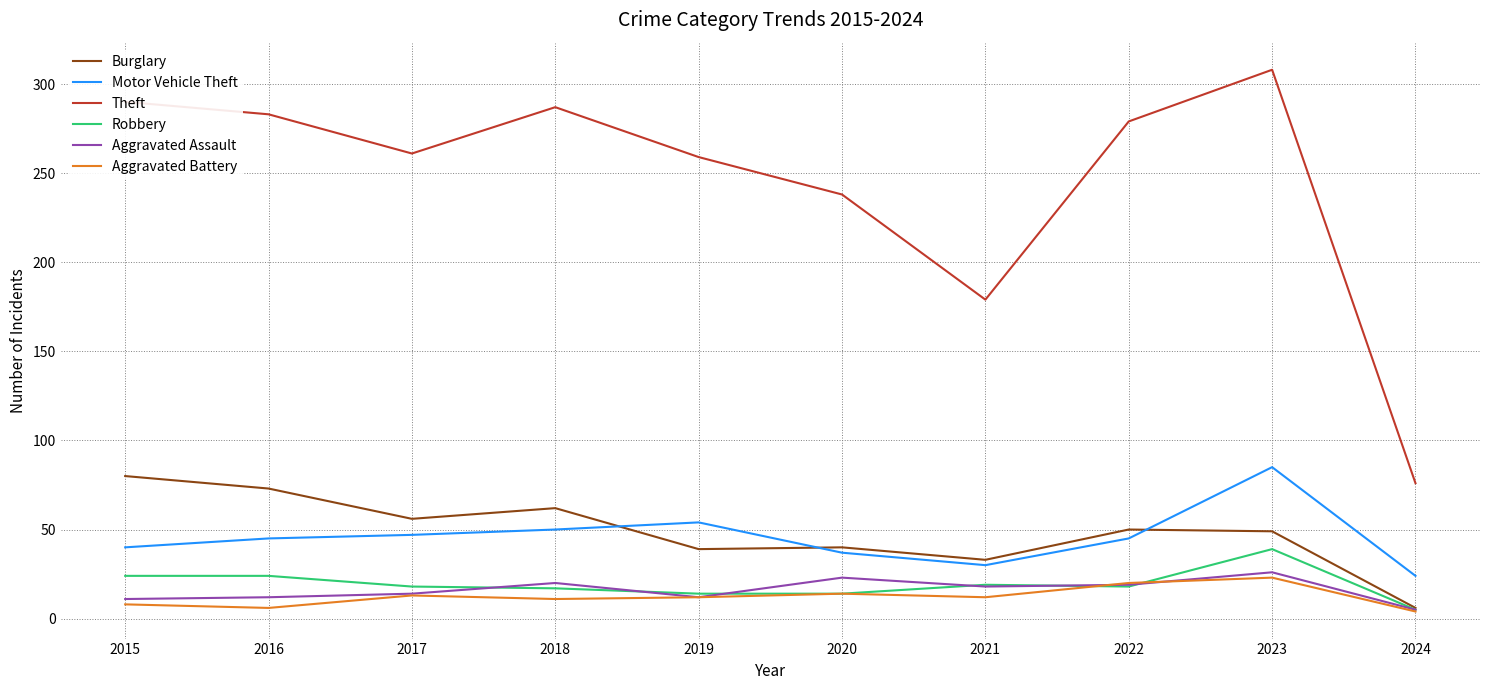

Which series has the largest range (max minus min)?

Theft